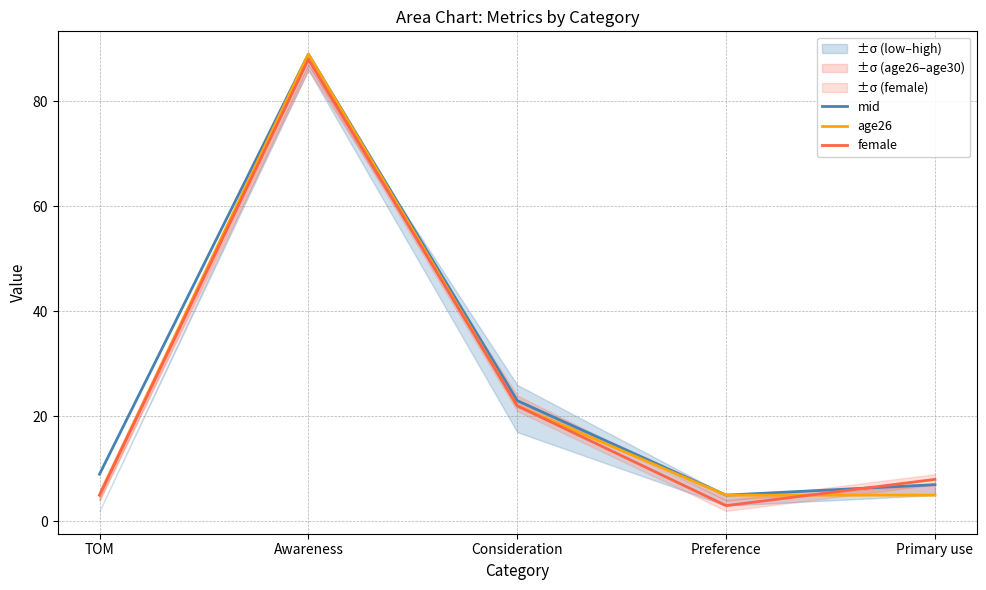

True or false: age26 and mid cross at least once.

False